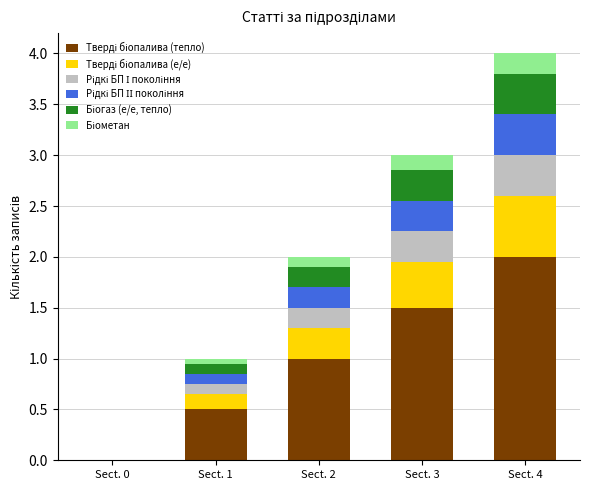

Does the chart contain stacked bars?

Yes